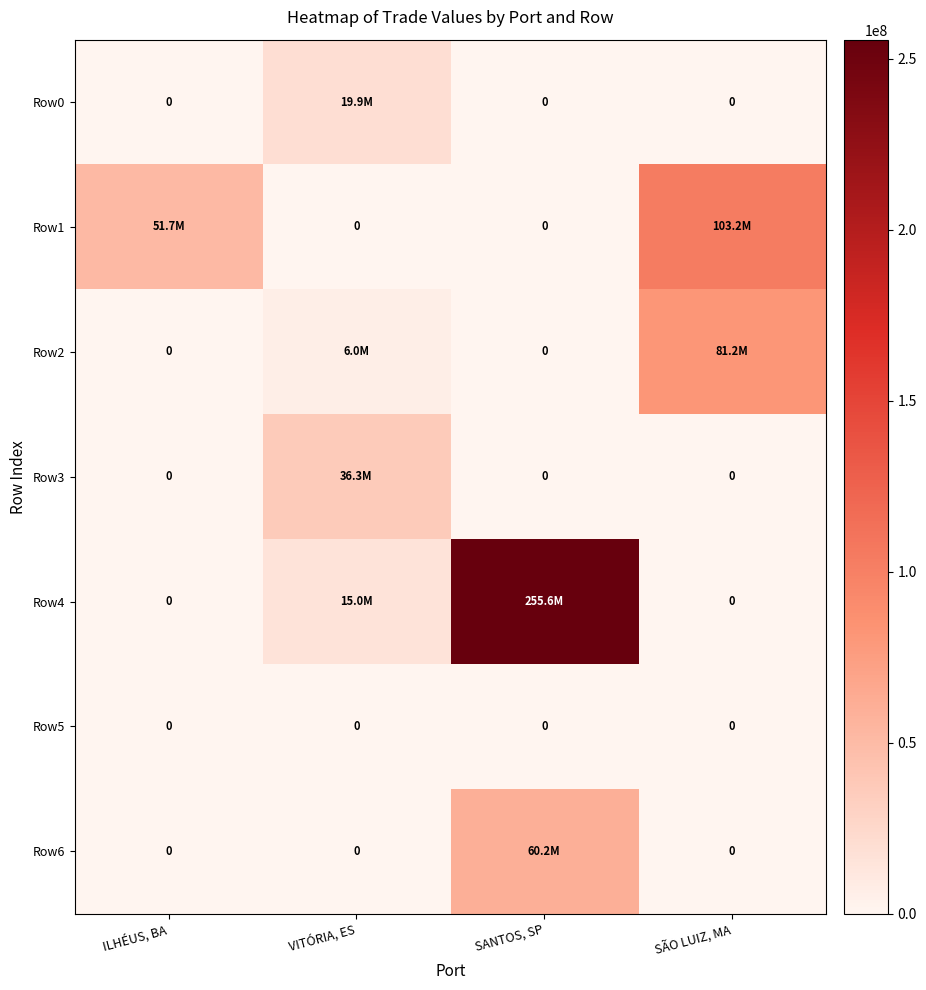

The value of Row1 at SÃO LUIZ, MA is 152431736.4. True or false?

False